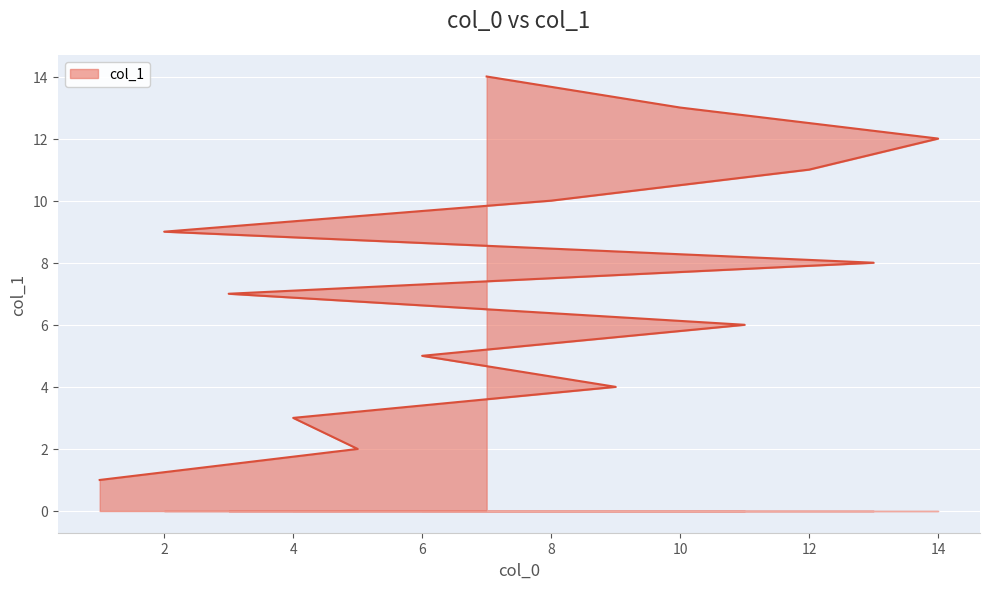

Count the number of data series in this chart.

1